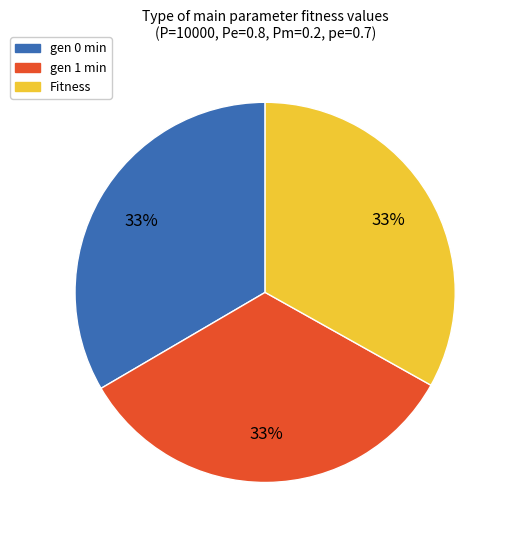

To the nearest percent, what is the average slice percentage?

33%